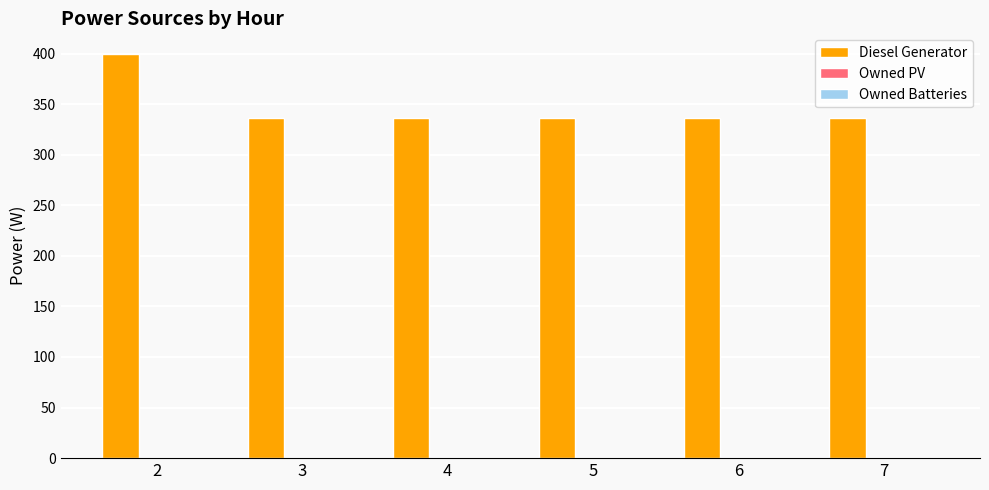

Reading right to left, extract all data points from this chart.

7=336	6=336	5=336	4=336	3=336	2=400